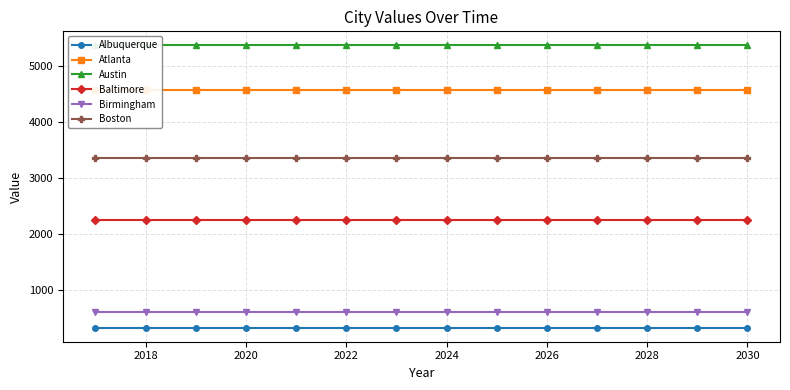

True or false: Boston and Albuquerque intersect in this chart.

False